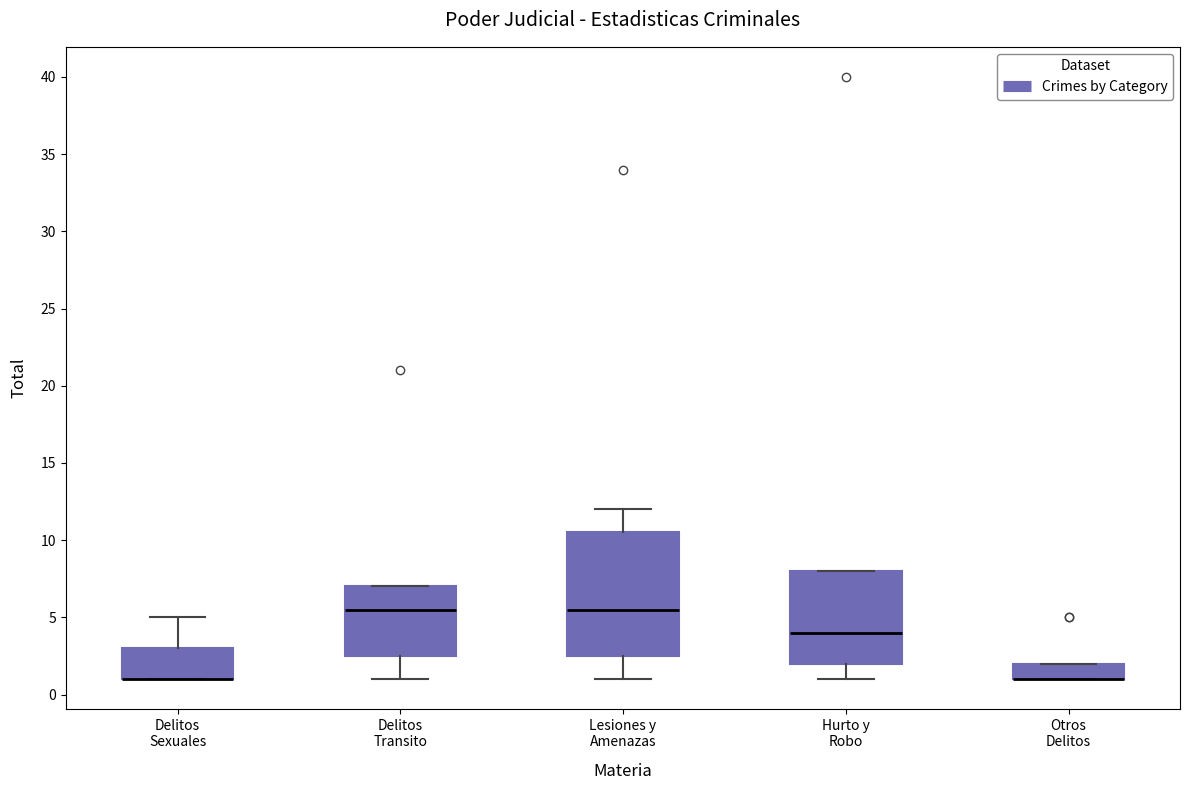

Reading left to right, read every box against the y-axis: the position of its median line, the range the box covers, and the ends of its whiskers. The values are not printed on the chart, so give them approximately, as read against the axis.

Delitos Sexuales: median 1.0 (drawn on the box's lower edge), box 1.0 to 3.0, whiskers 1.0 to 5.0
Delitos Transito: median 5.5, box 2.5 to 7.0, whiskers 1.0 to 7.0
Lesiones y Amenazas: median 5.5, box 2.5 to 10.5, whiskers 1.0 to 12.0
Hurto y Robo: median 4.0, box 2.0 to 8.0, whiskers 1.0 to 8.0
Otros Delitos: median 1.0 (drawn on the box's lower edge), box 1.0 to 2.0, whiskers 1.0 to 2.0